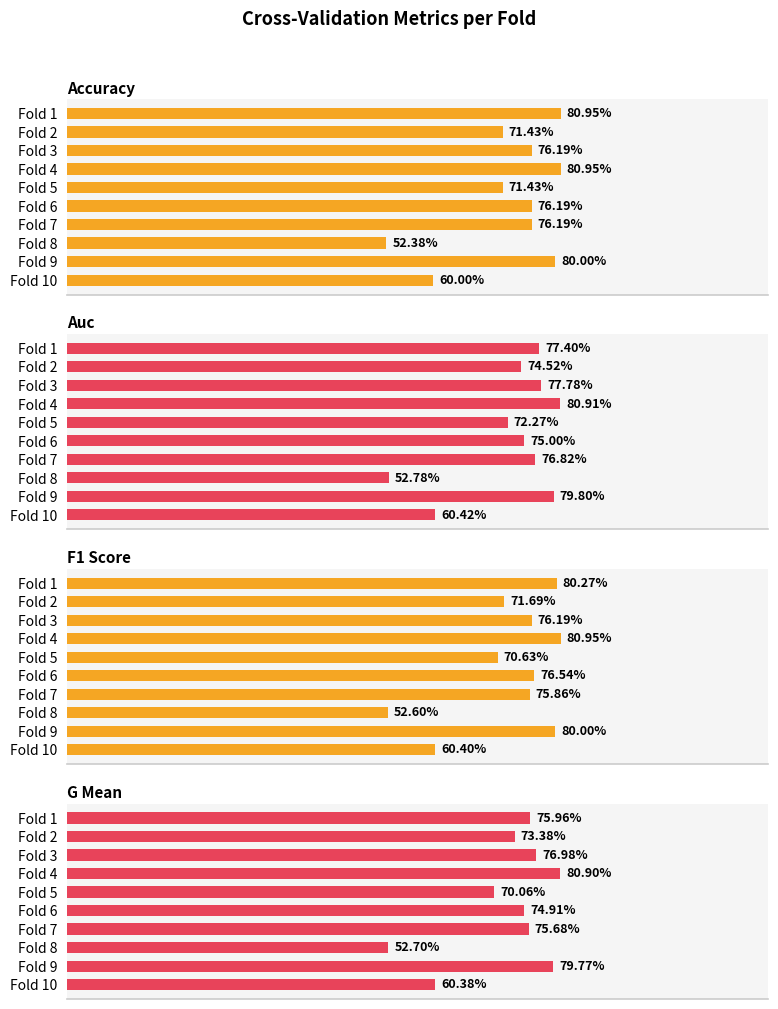

Between Fold 4 and Fold 7, which series saw the biggest shift?

g_mean